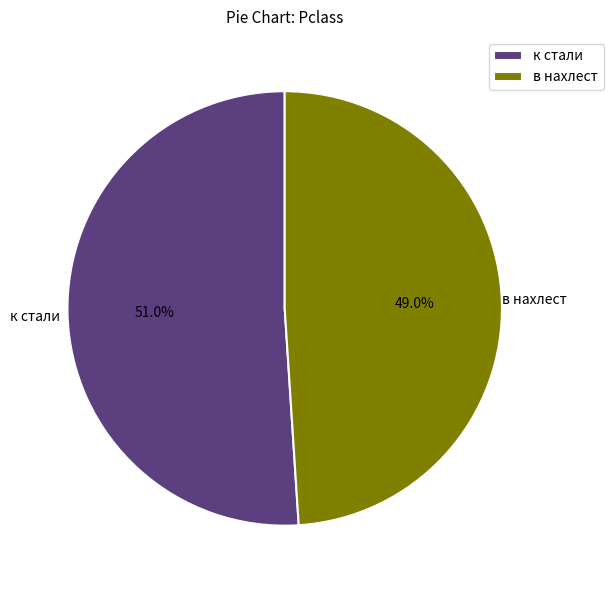

What is the largest slice in the pie chart?

к стали